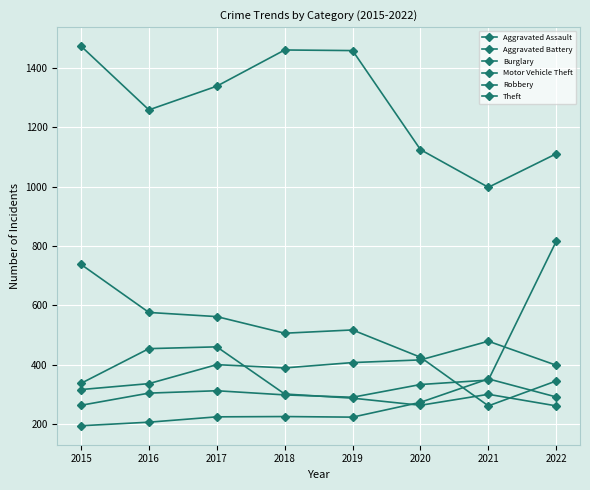

The value of Aggravated Assault at 2015 is 315. True or false?

False